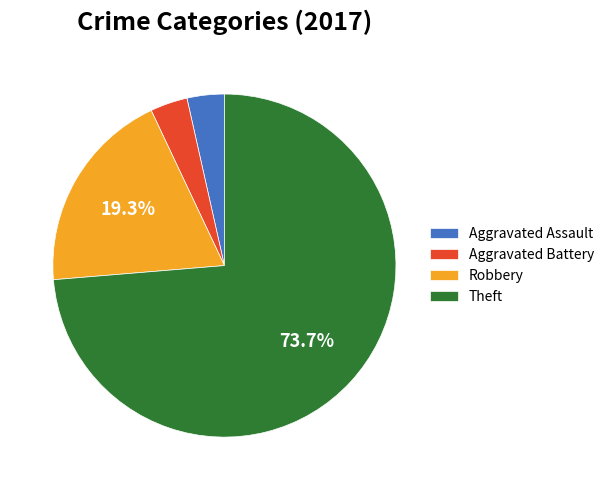

How many segments does this pie chart have?

4